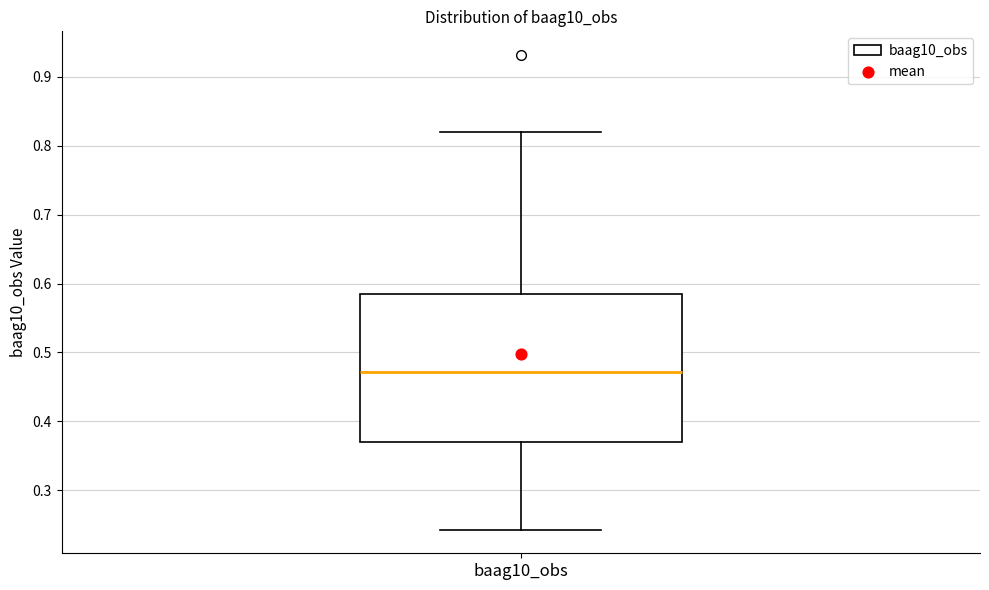

Where does the median line of the box for baag10_obs sit on the y-axis? The values are not printed on the chart, so give them approximately, as read against the axis.

0.47